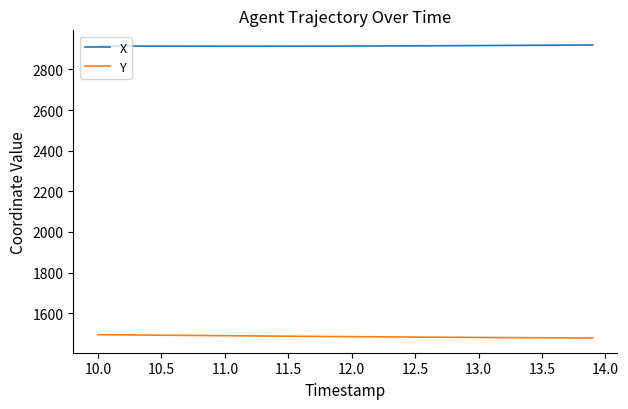

What is the smallest value displayed?

1477.4